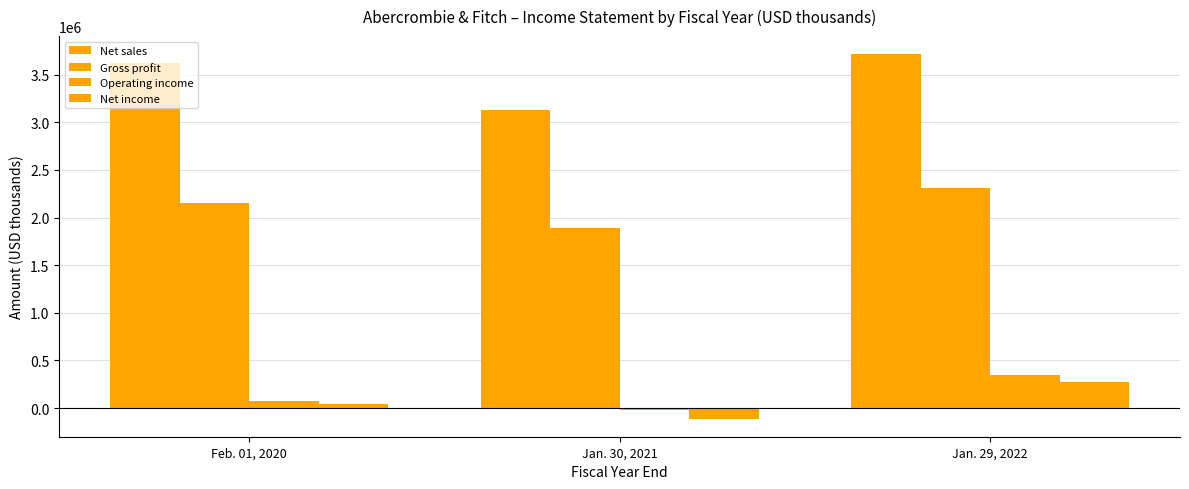

Which series changed the most between Feb. 01, 2020 and Jan. 29, 2022?

Operating income